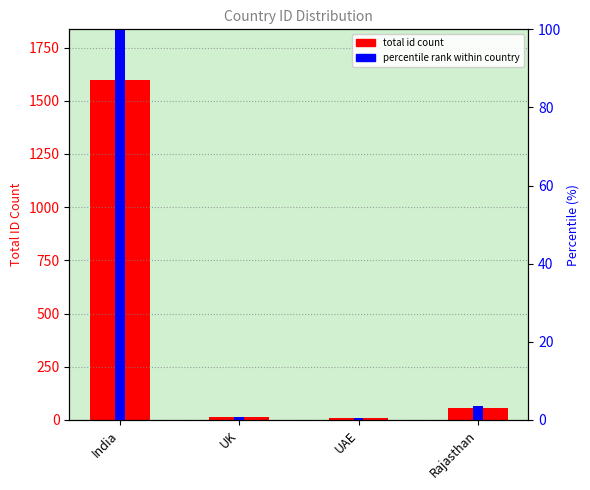

Which series has the largest total across all categories?

total id count